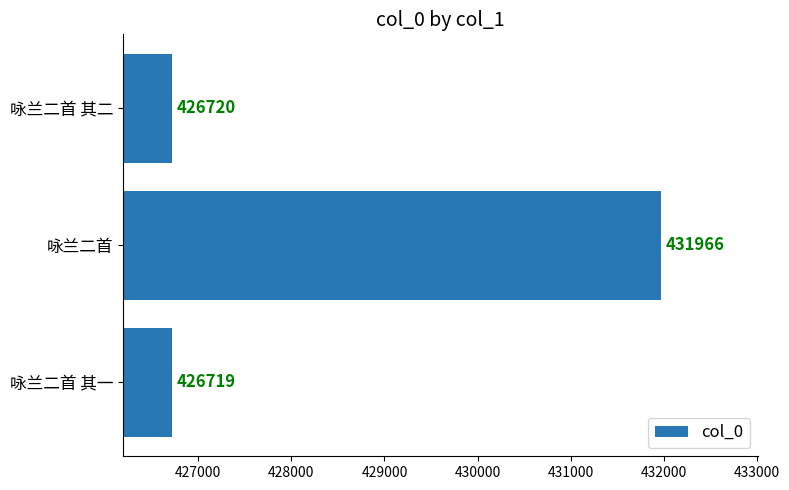

List the labels in order of value, largest first.

咏兰二首, 咏兰二首 其二, 咏兰二首 其一